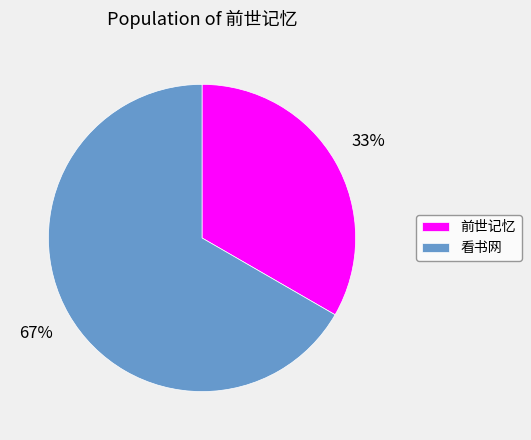

What is the largest slice in the pie chart?

看书网